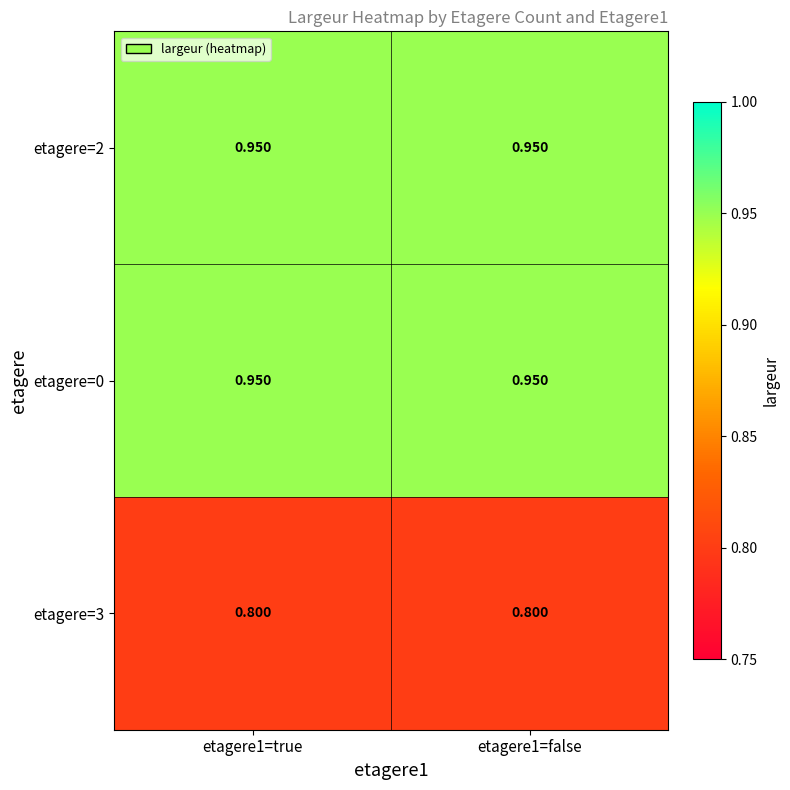

What is the difference between the highest and lowest values at etagere1=false?

0.1